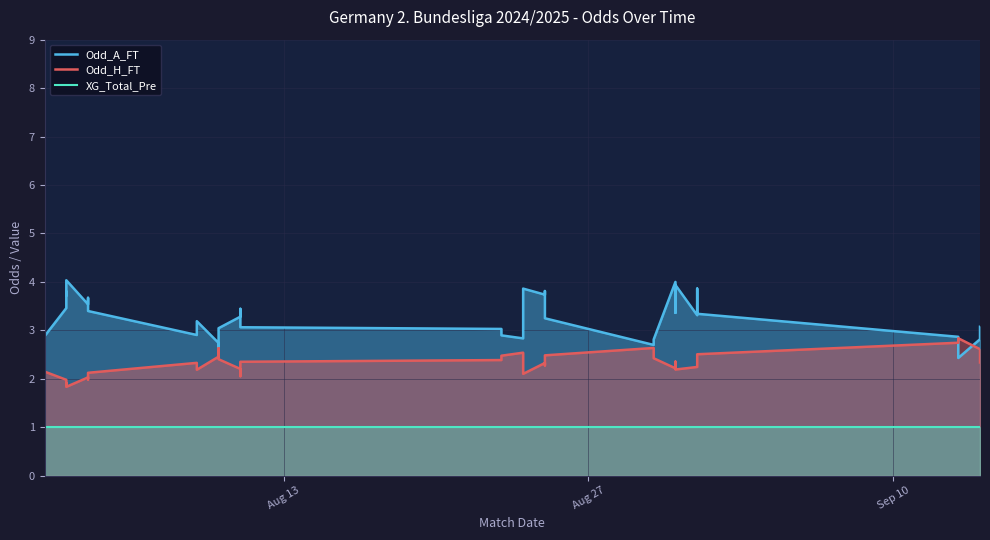

Count the number of categories in the chart.

40